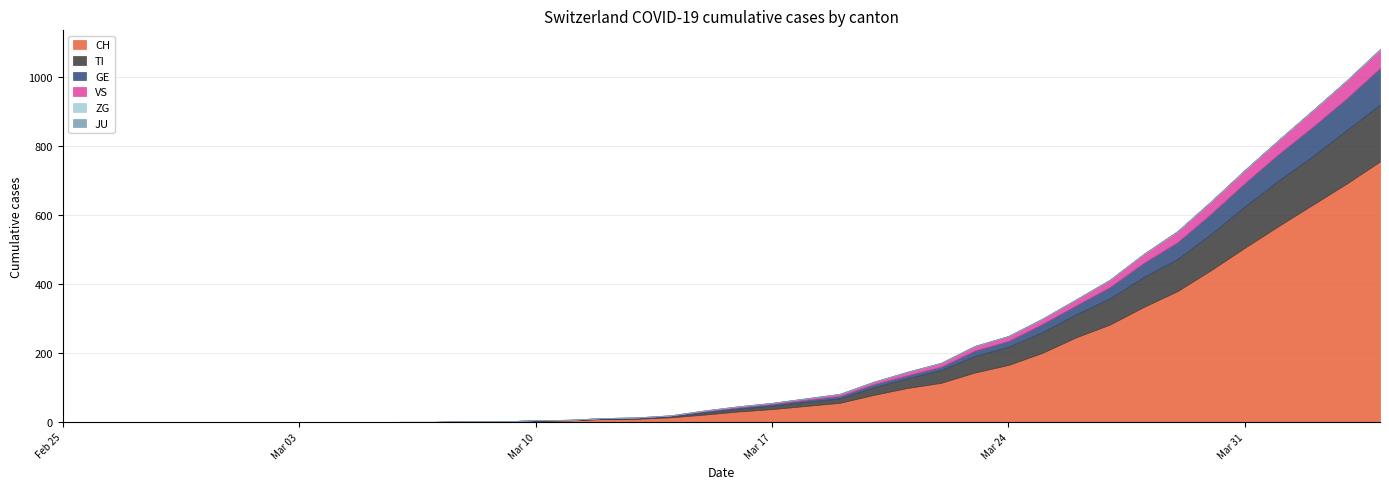

At 2020-03-15, list the series in order from smallest to largest.

JU, ZG, VS, GE, TI, CH